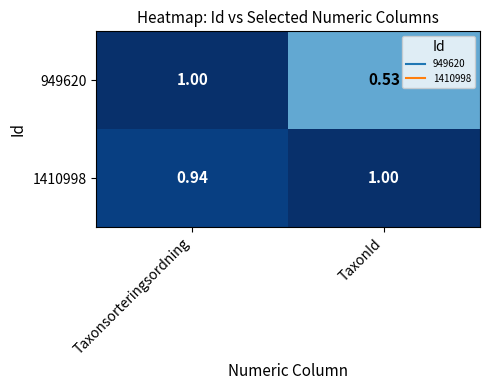

At which label does 949620 reach its minimum?

TaxonId